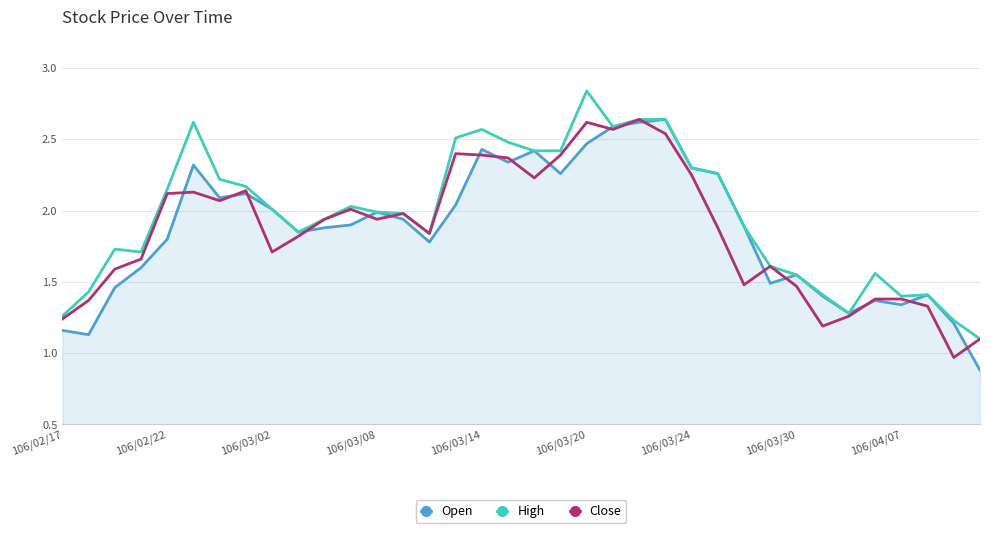

What is the minimum value for Open?

0.9